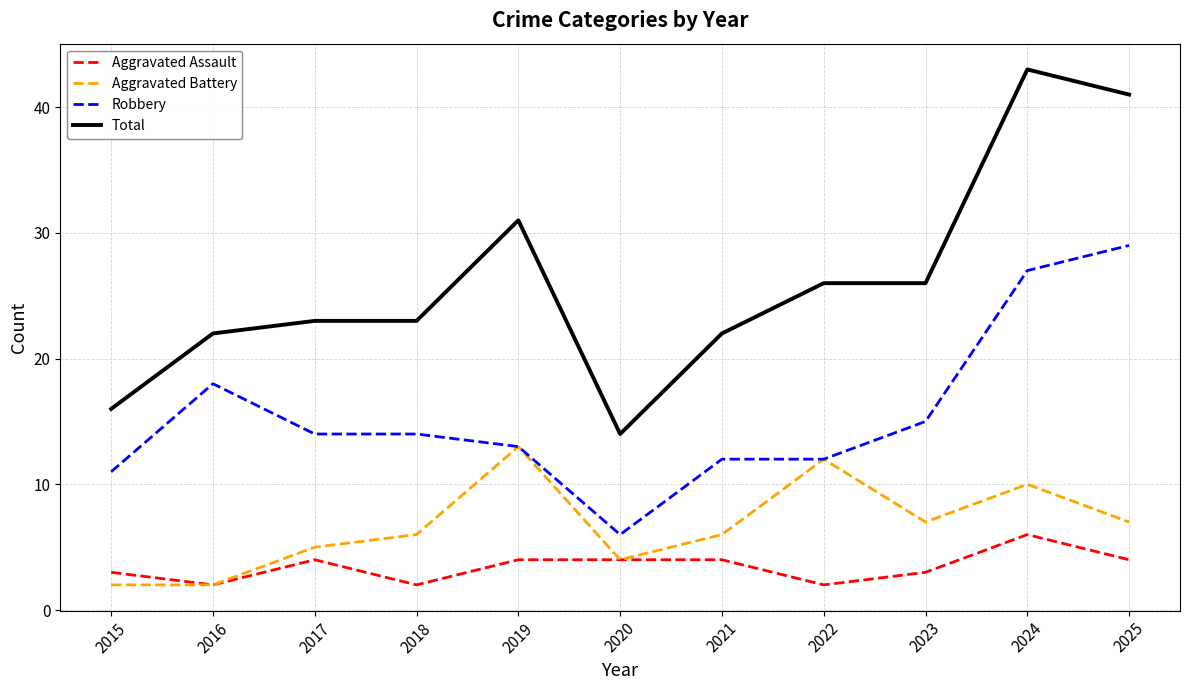

What is the total value across all series at 2023?

51